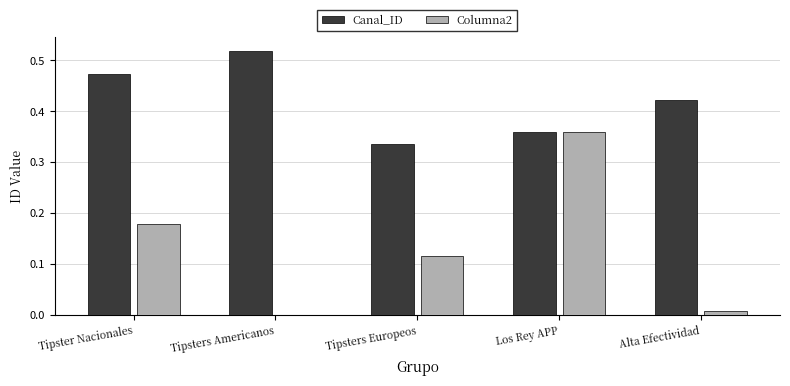

Which series changed the most between Tipsters Americanos and Alta Efectividad?

Canal_ID